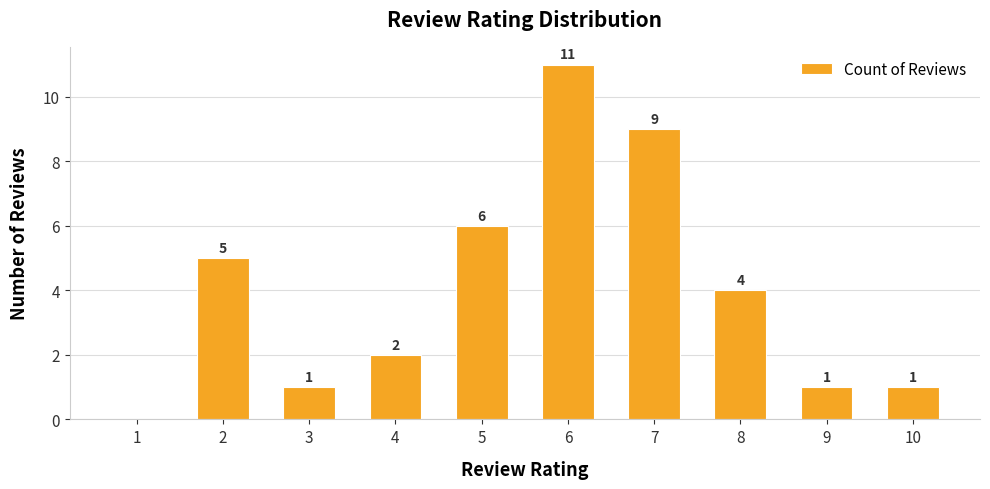

Between 10 and 1, which is larger?

10